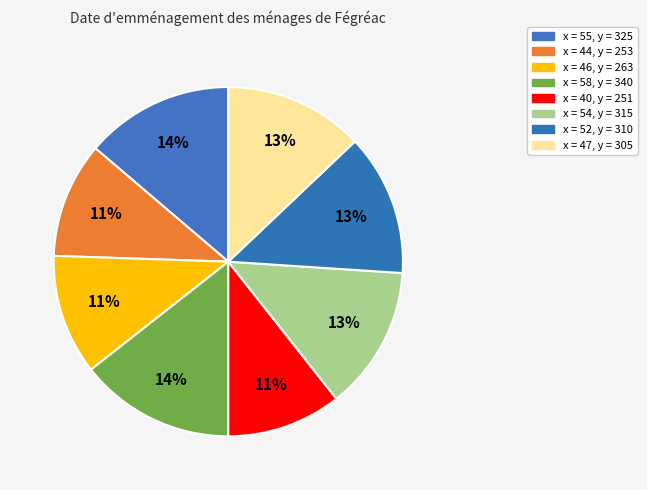

To the nearest percent, what is the difference between the largest and smallest slice percentages?

4%